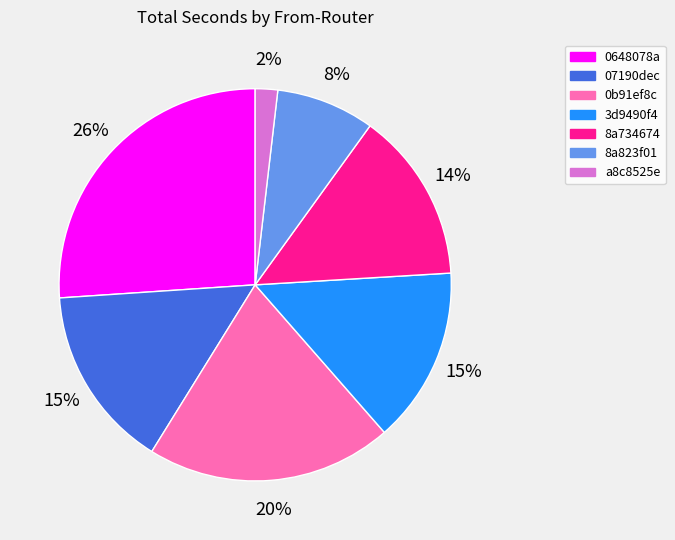

What is the smallest slice in the pie chart?

a8c8525e